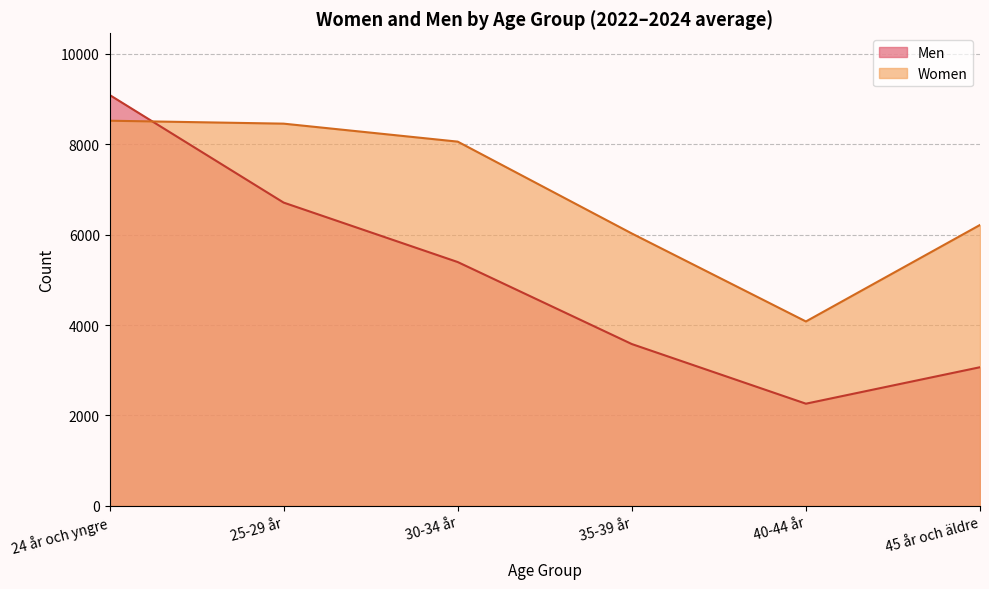

Where is the first local minimum for Women?

40-44 år